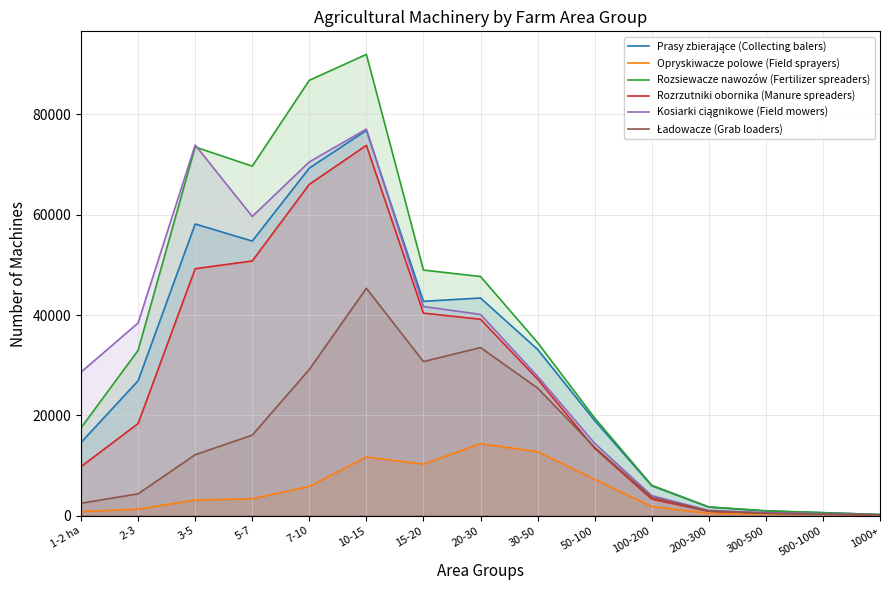

What is the average value of the Rozrzutniki obornika (Manure spreaders) series?

26230